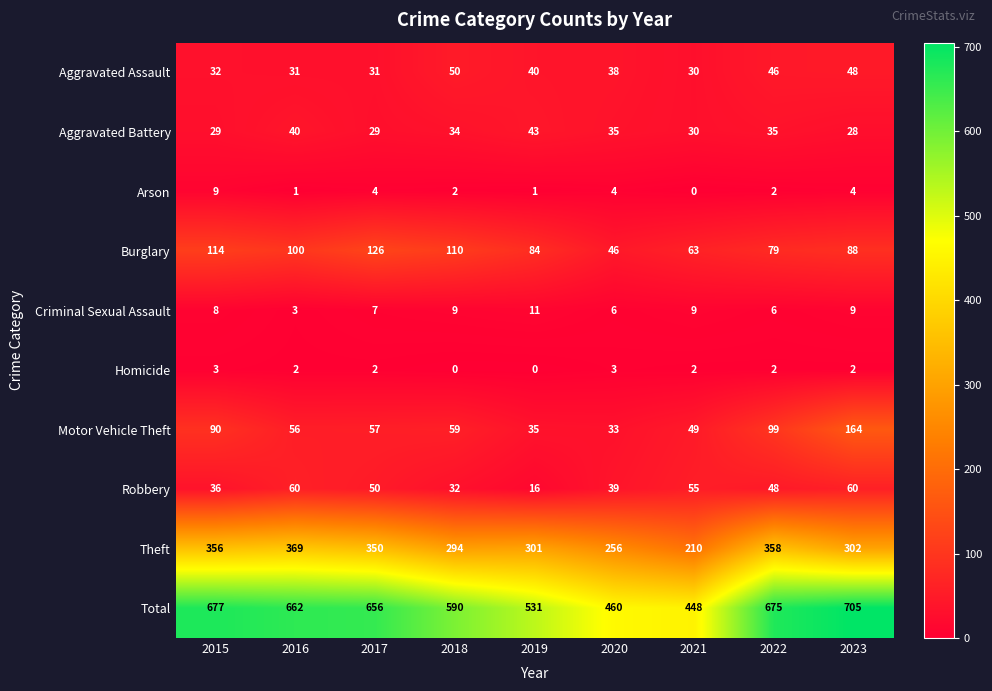

True or false: Aggravated Assault has a value of 32 at 2015.

True